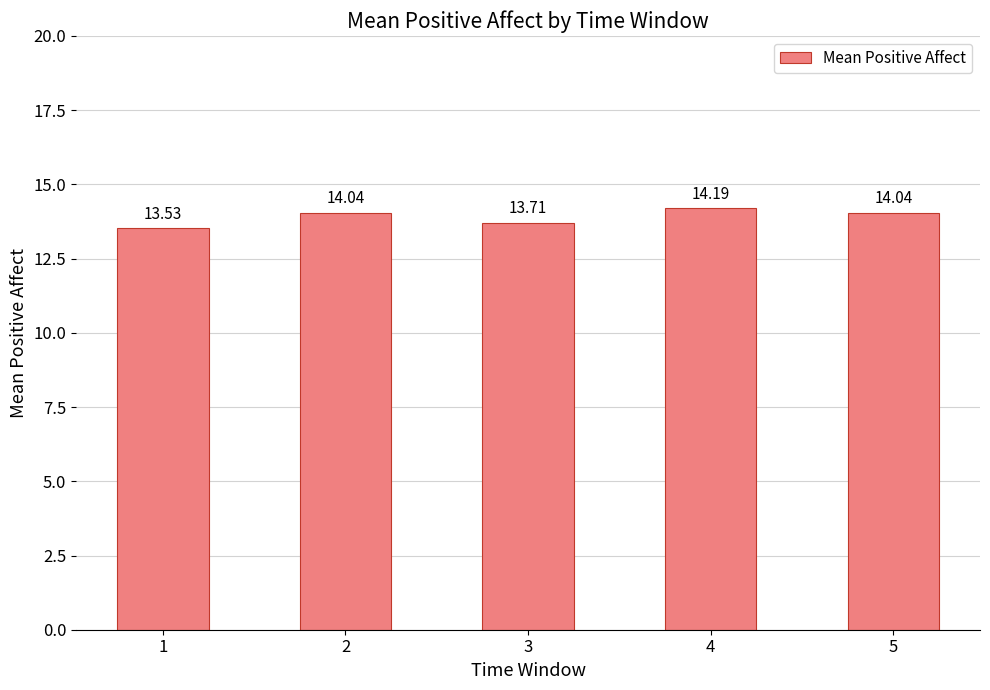

What is the change in value from 1 to 5?

+0.5